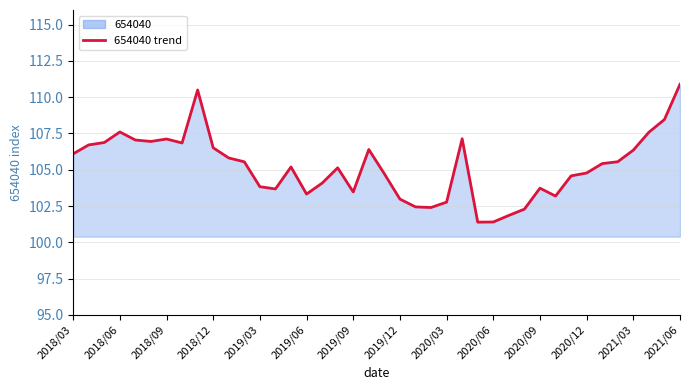

What is the difference between the maximum and minimum values?

9.5